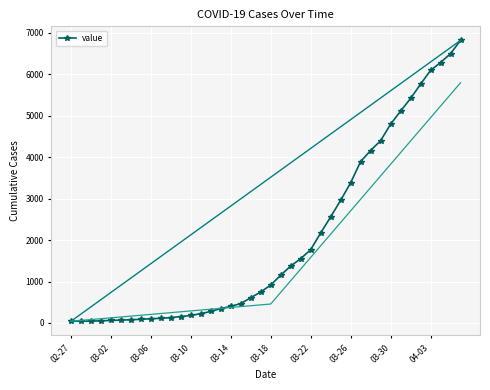

True or false: there are more than 1 points higher than both neighbors.

False